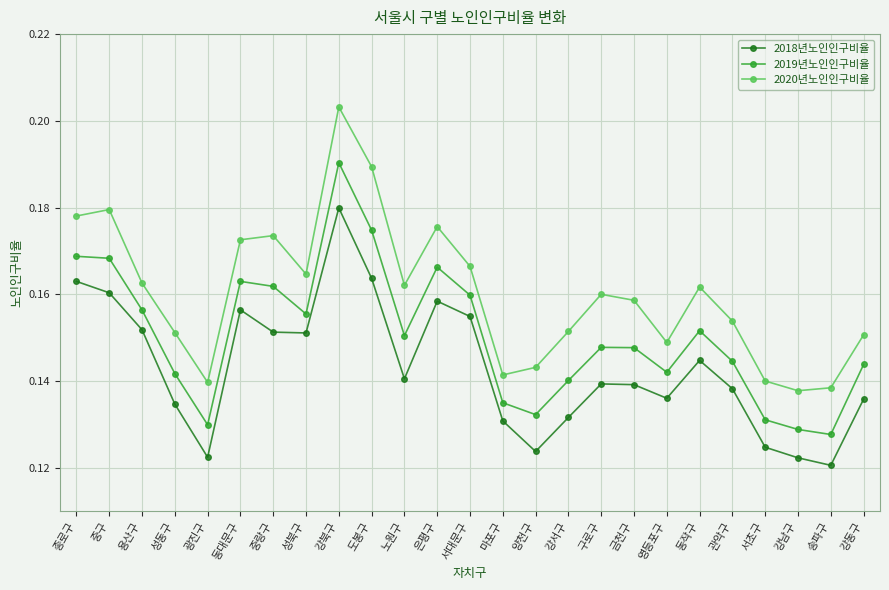

True or false: 2020년노인인구비율 has more than 0 interior local peaks.

True